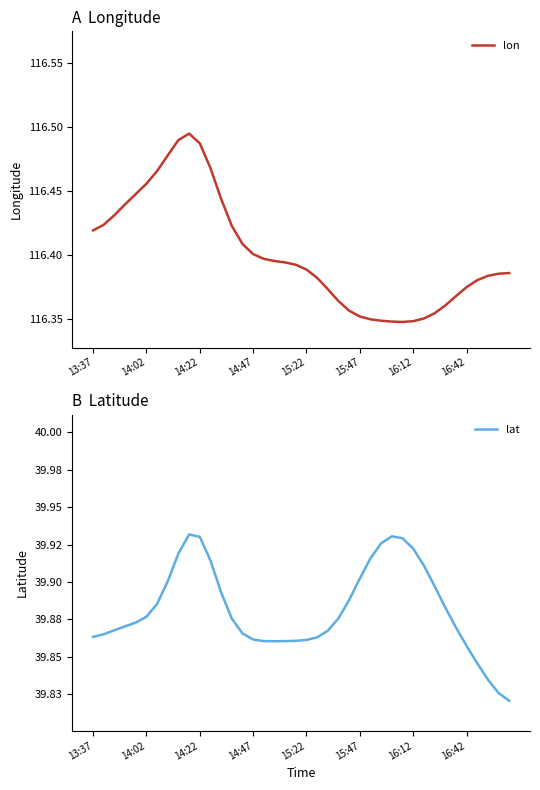

The value of lon at 14:47 is 186.8. True or false?

False